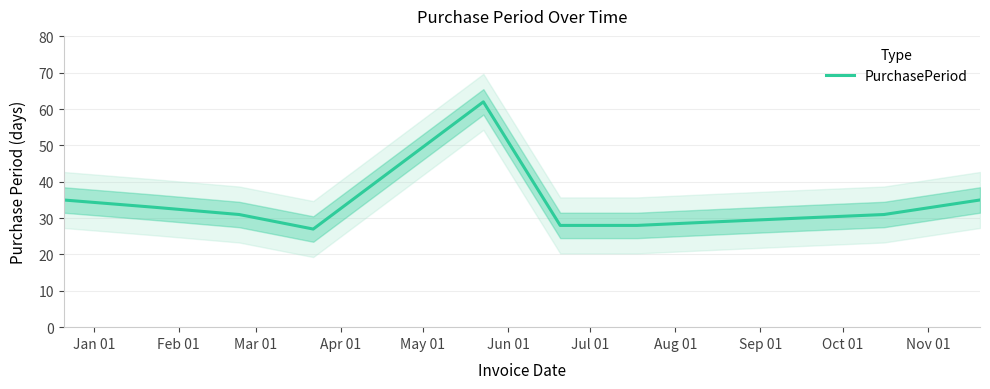

Reading left to right, what are all the values shown in this chart?

35	33	31	27	62	28	28	29	30	31	35